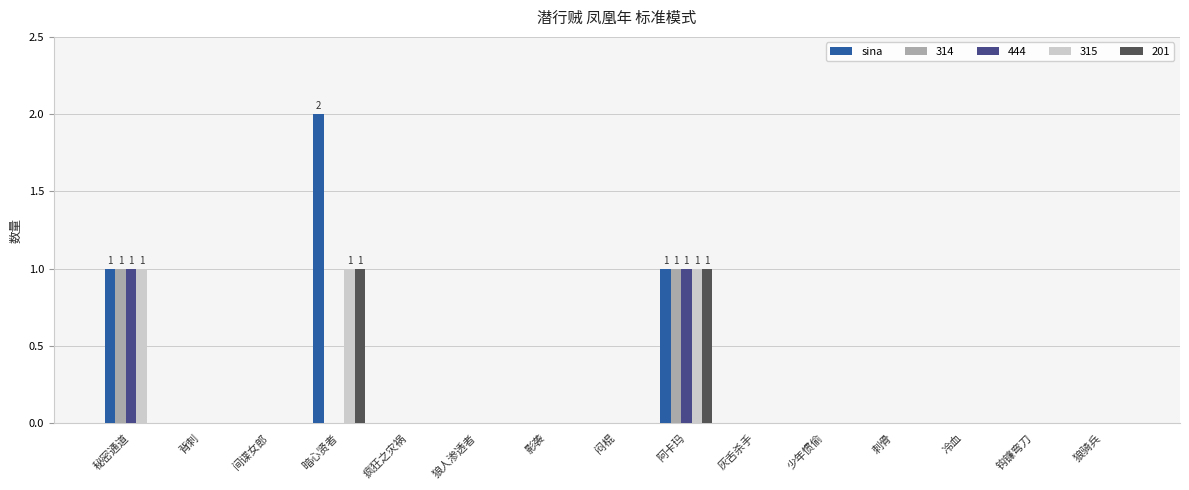

True or false: 314 has a value of 0 at 冷血.

True